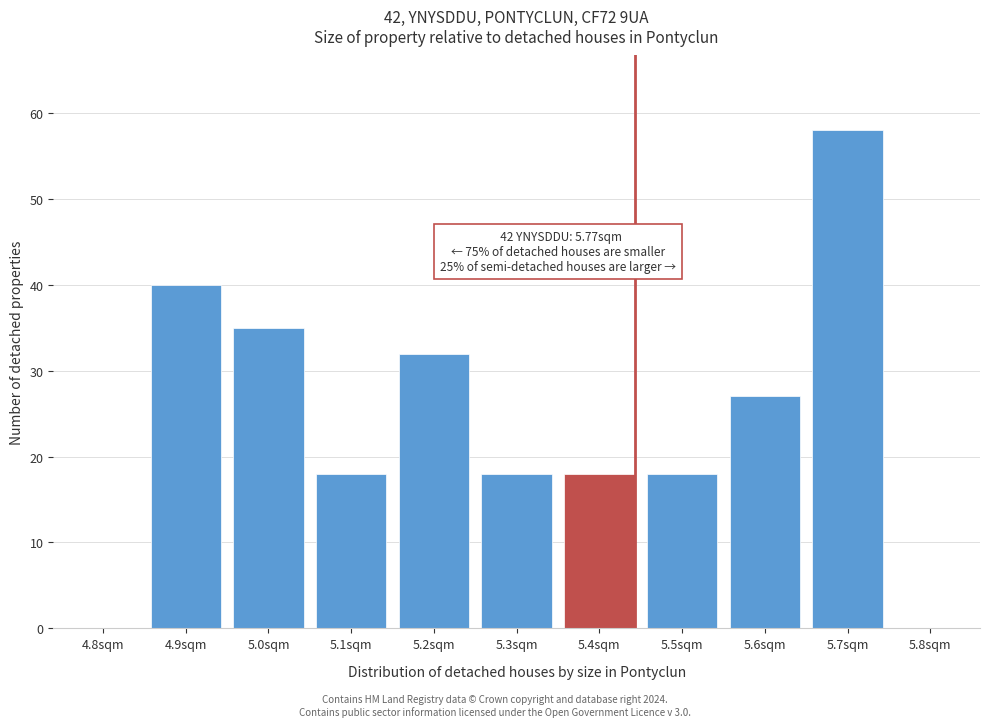

Reading left to right, extract all data points from this chart.

4.8sqm=0	4.9sqm=40	5.0sqm=35	5.1sqm=18	5.2sqm=32	5.3sqm=18	5.4sqm=18	5.5sqm=18	5.6sqm=27	5.7sqm=58	5.8sqm=0